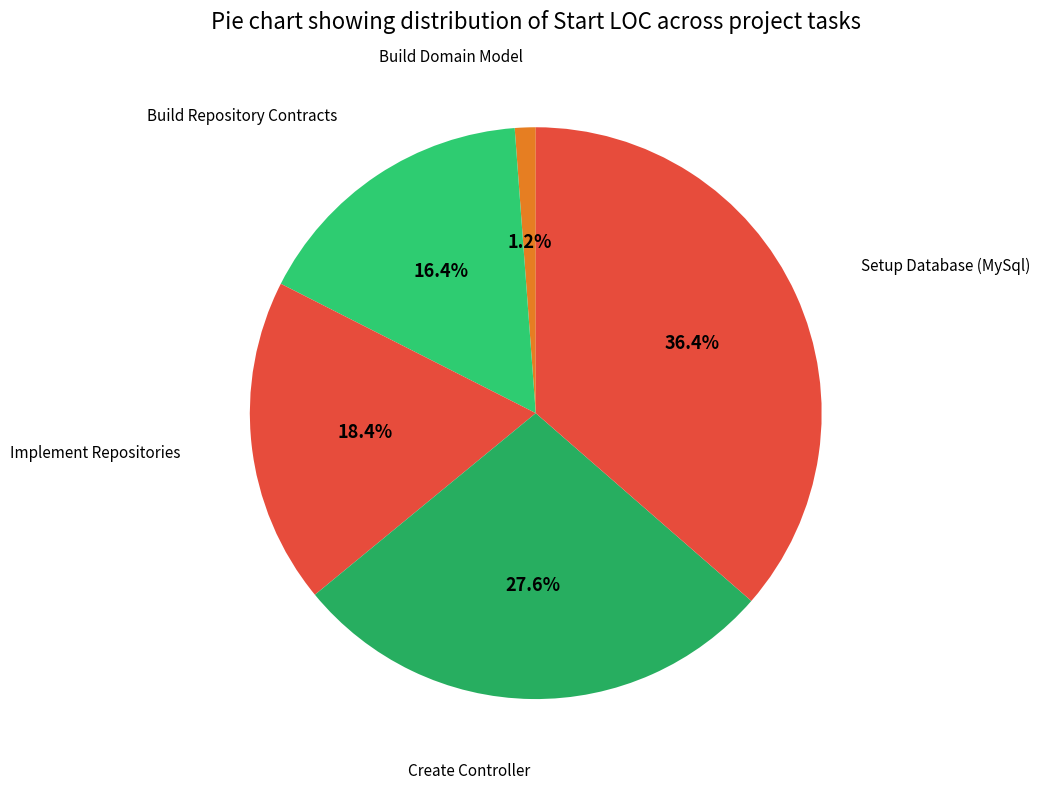

To the nearest percent, what percentage of the pie is Setup Database (MySql)?

36%